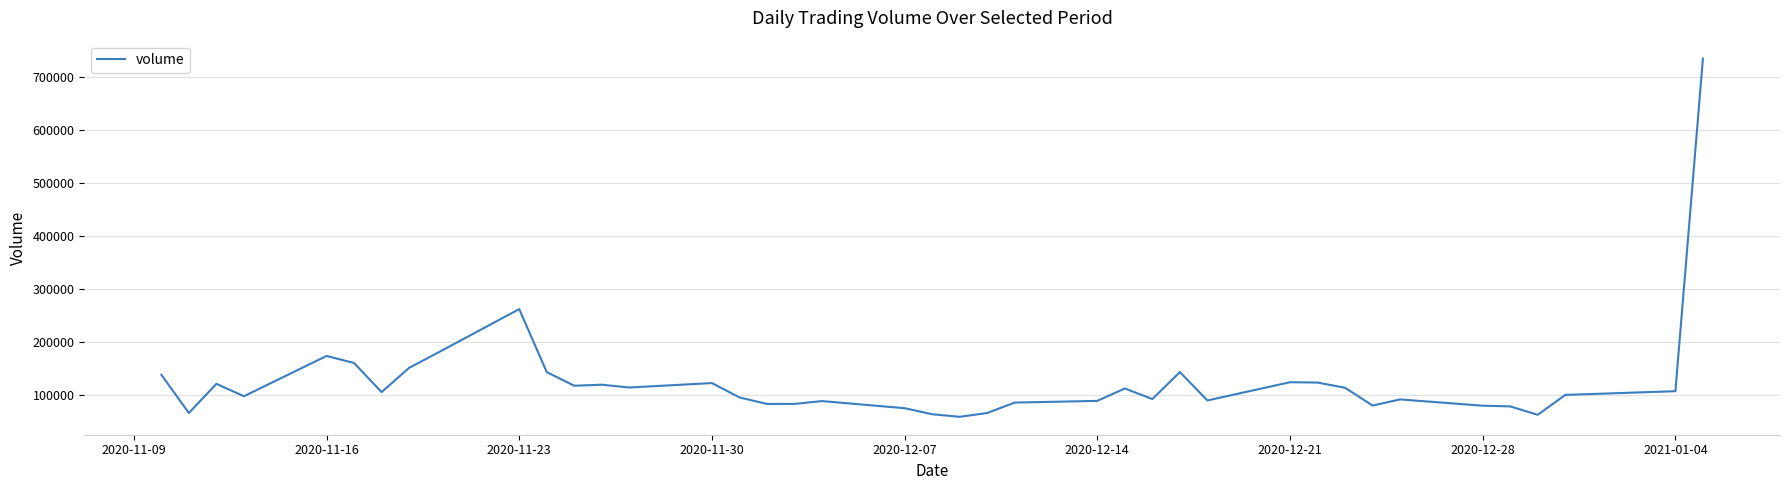

What is the maximum value shown in the chart?

735496.5